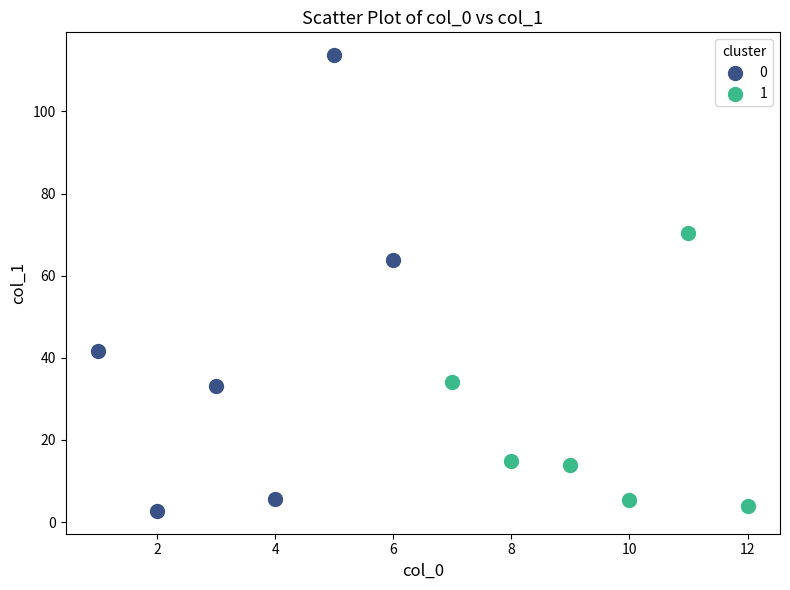

Which series reaches the maximum Y coordinate?

0